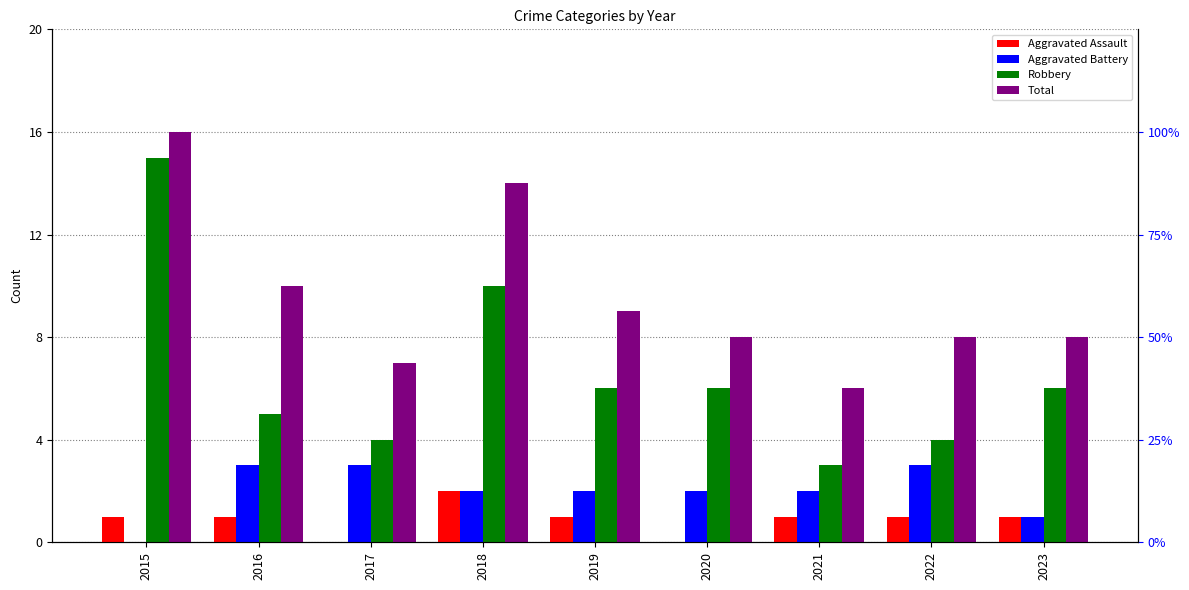

What is the sum of all Robbery values?

59